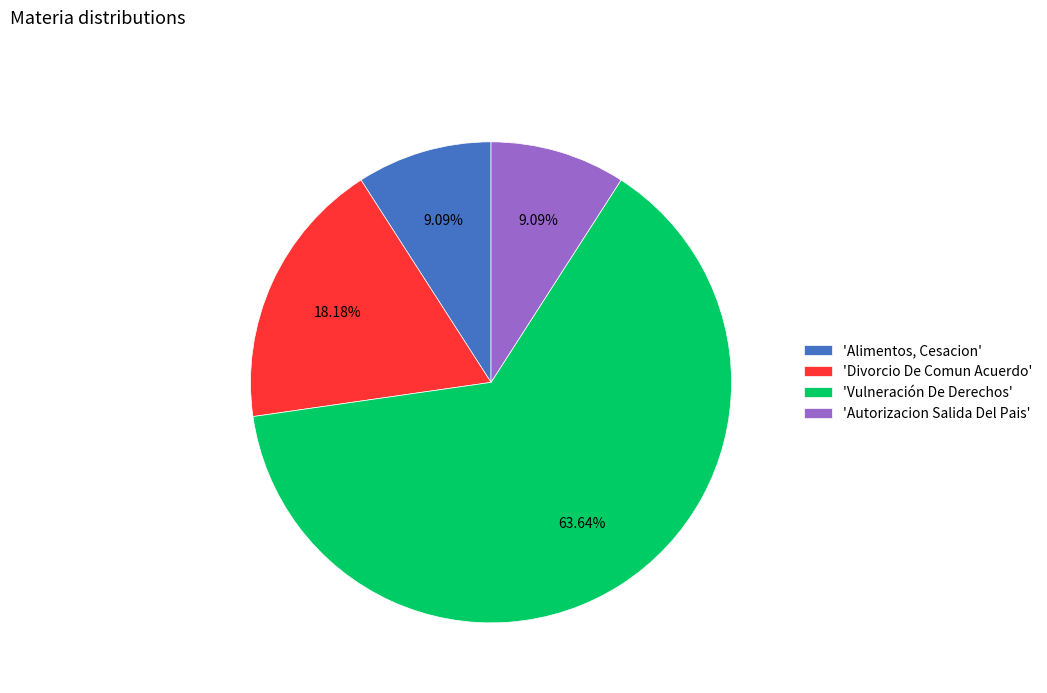

Which category has the biggest portion of the pie?

'Vulneración De Derechos'